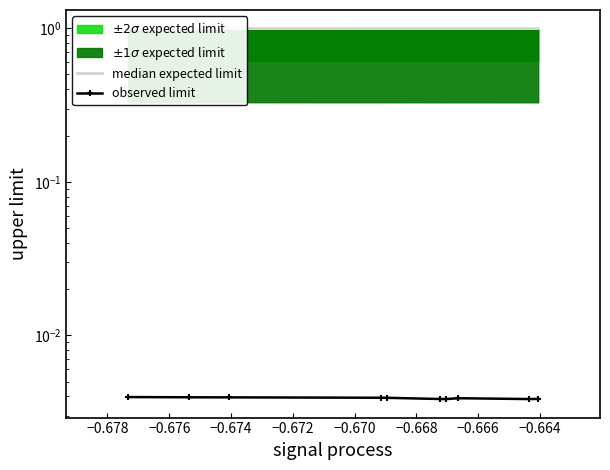

True or false: median expected limit and observed limit intersect in this chart.

False